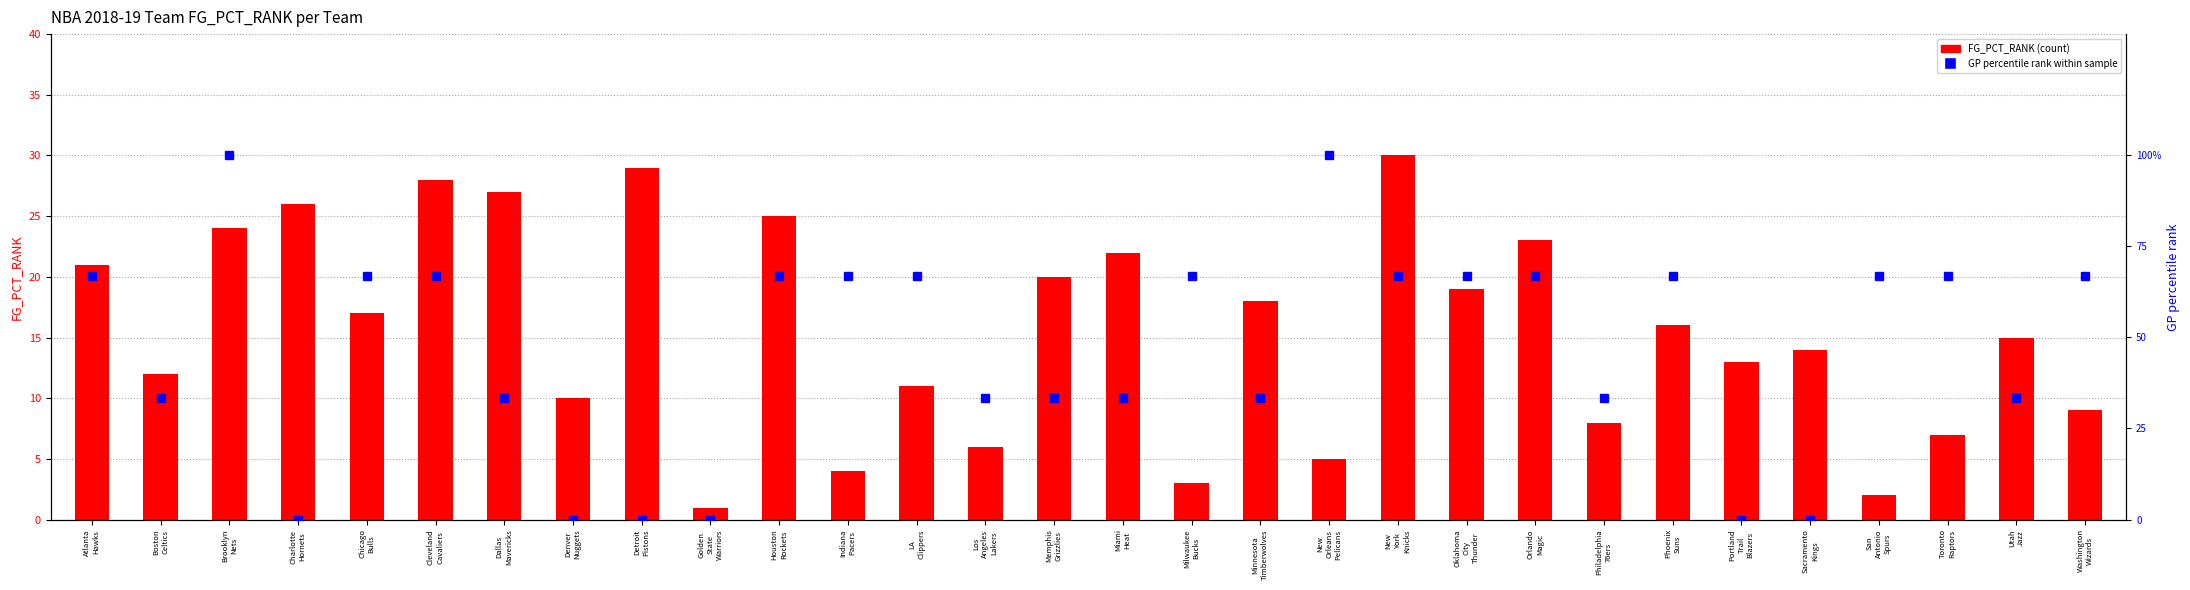

How many data points in GP percentile rank are less than 66?

14